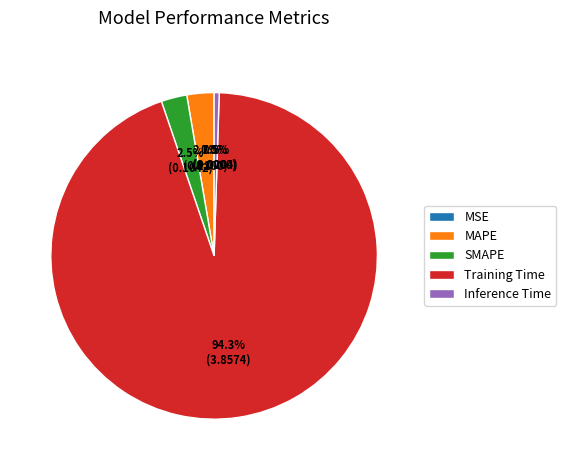

What percentage is the MAPE slice, to the nearest percent?

3%